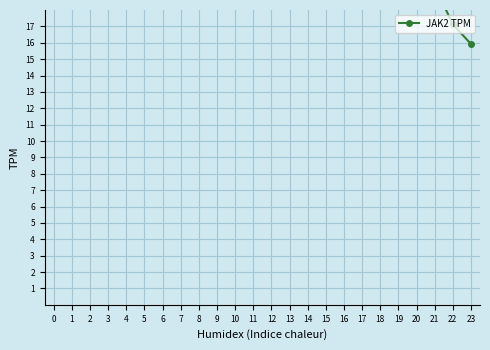

Where is the first local minimum?

4